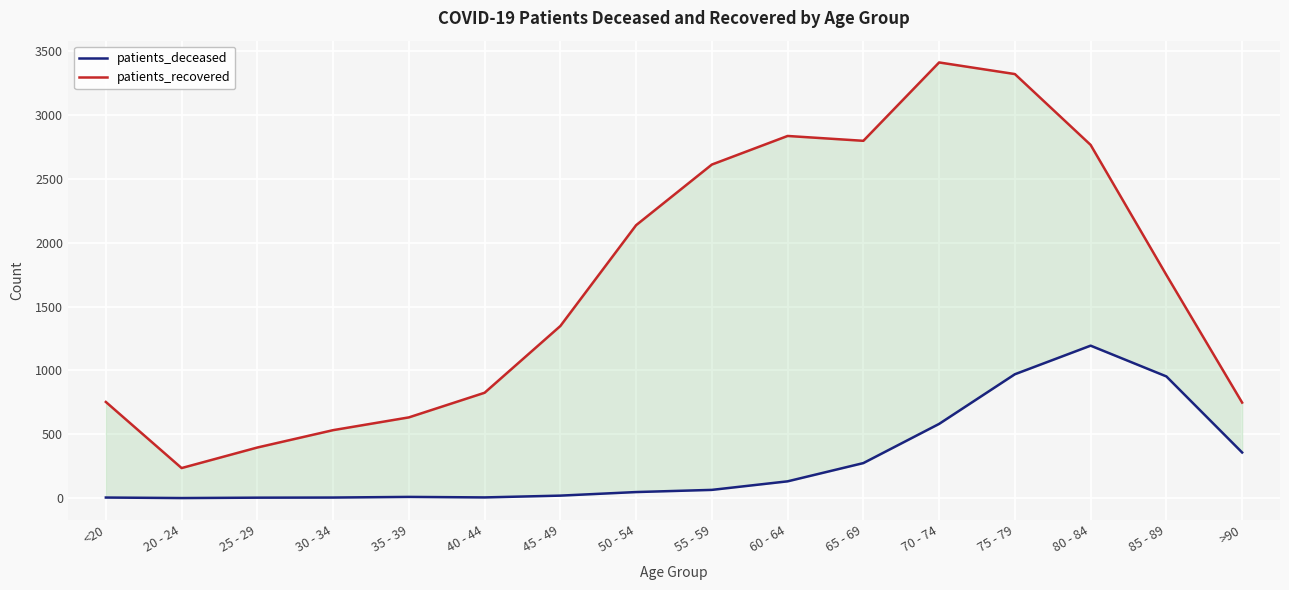

What is the total value across all series at 50 - 54?

2185